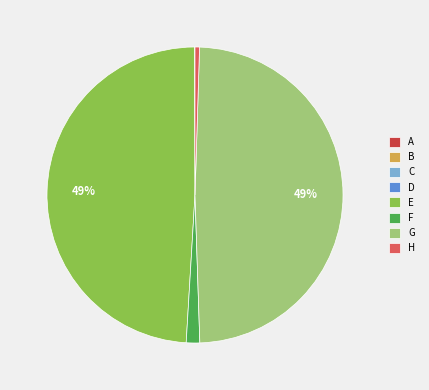

To the nearest percent, what is the average slice percentage?

12%